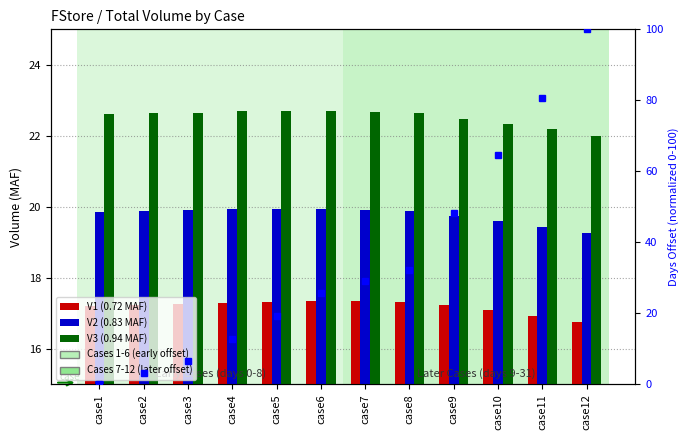

Which series has the largest total across all categories?

Days offset (normalized)